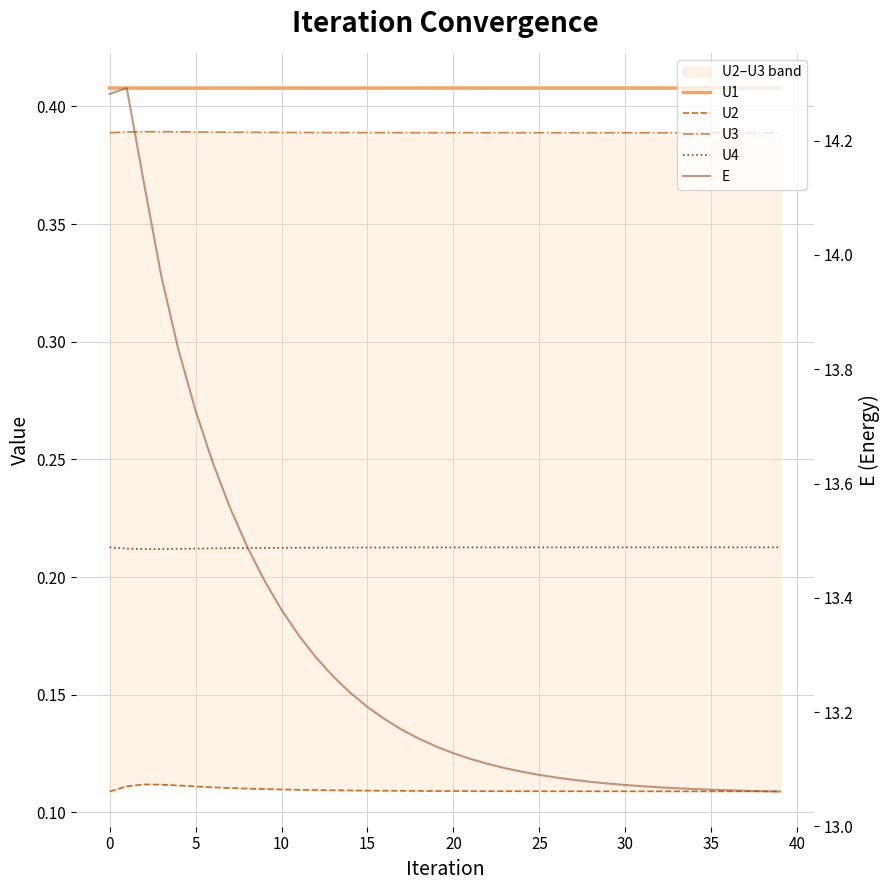

True or false: U3 and U1 cross at least once.

False